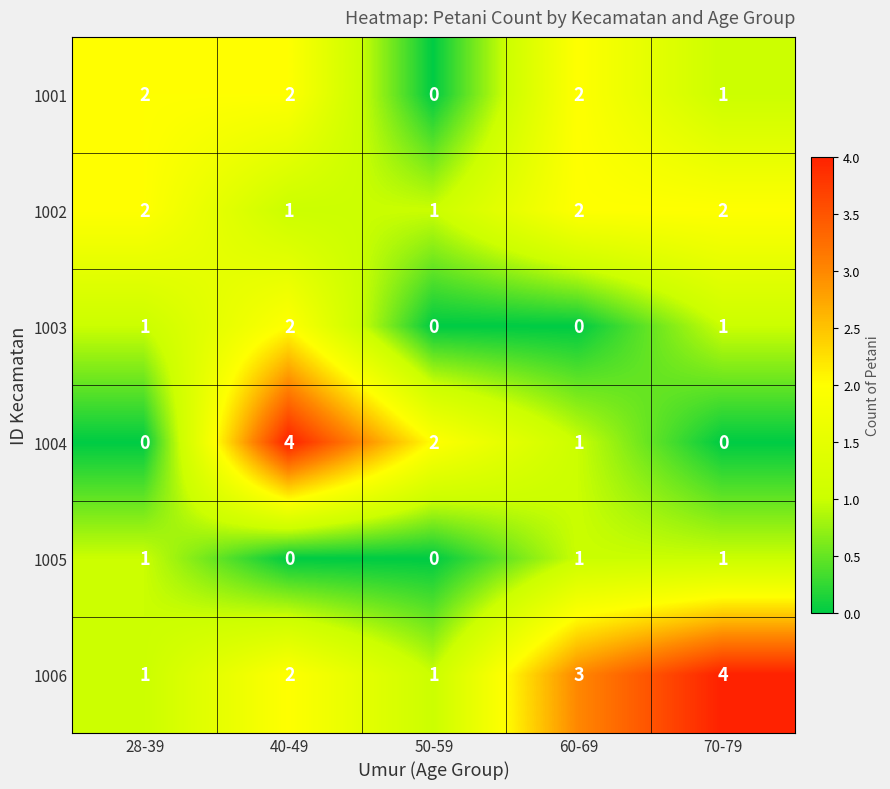

How many data points does each series have?

5